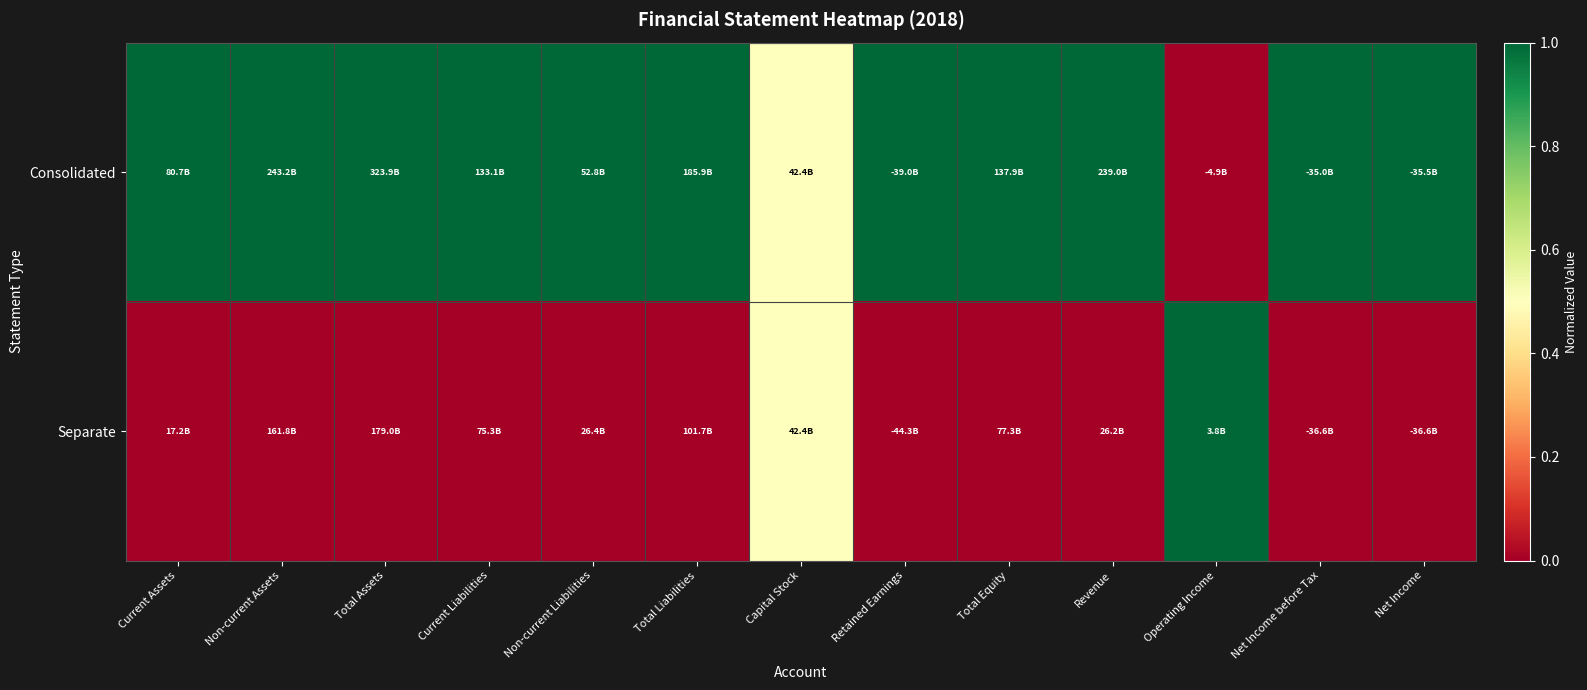

Which series has the widest spread of values?

Consolidated